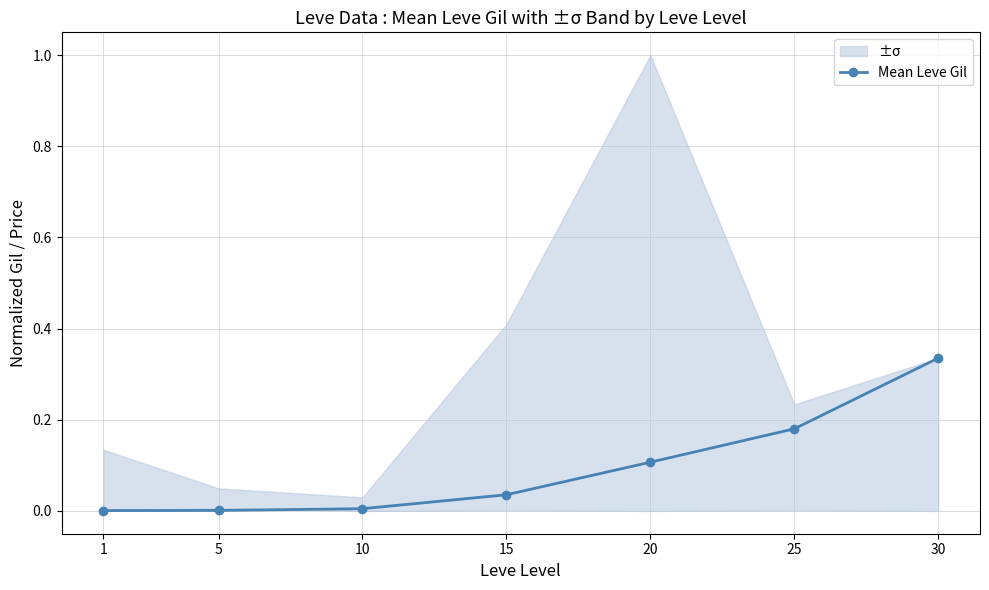

Is this an area chart (filled region under the line)?

No